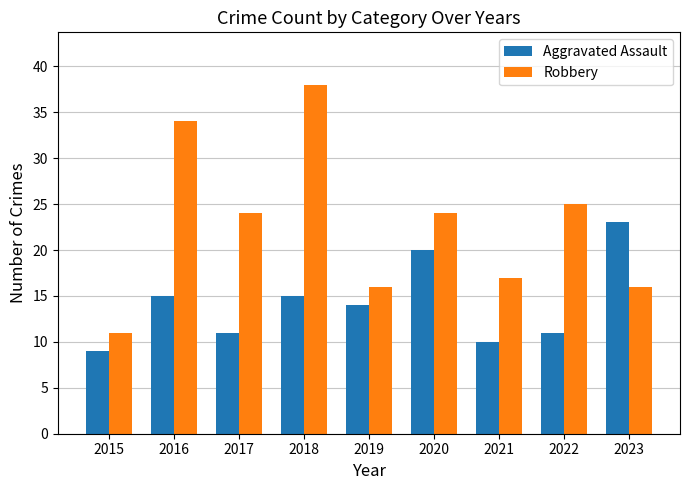

Is the value of Aggravated Assault at 2015 greater than the value of Robbery at 2015?

No